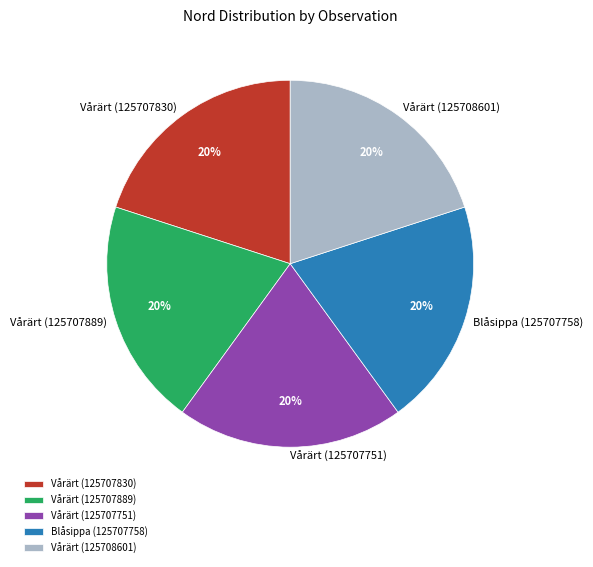

How many slices are in this pie chart?

5